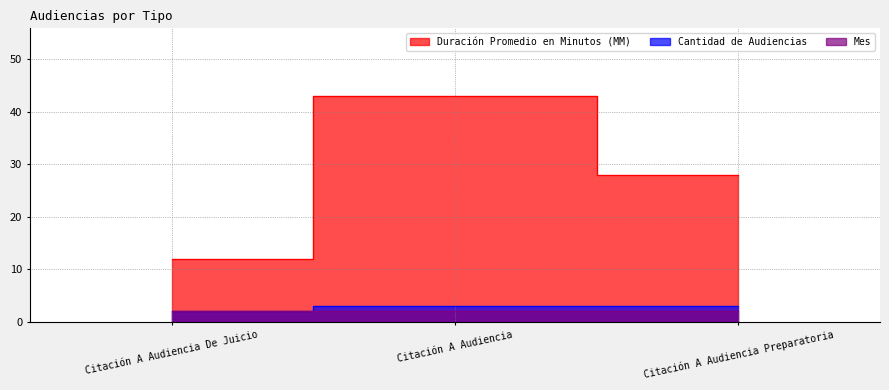

How many data points in Cantidad de Audiencias are less than 3?

1